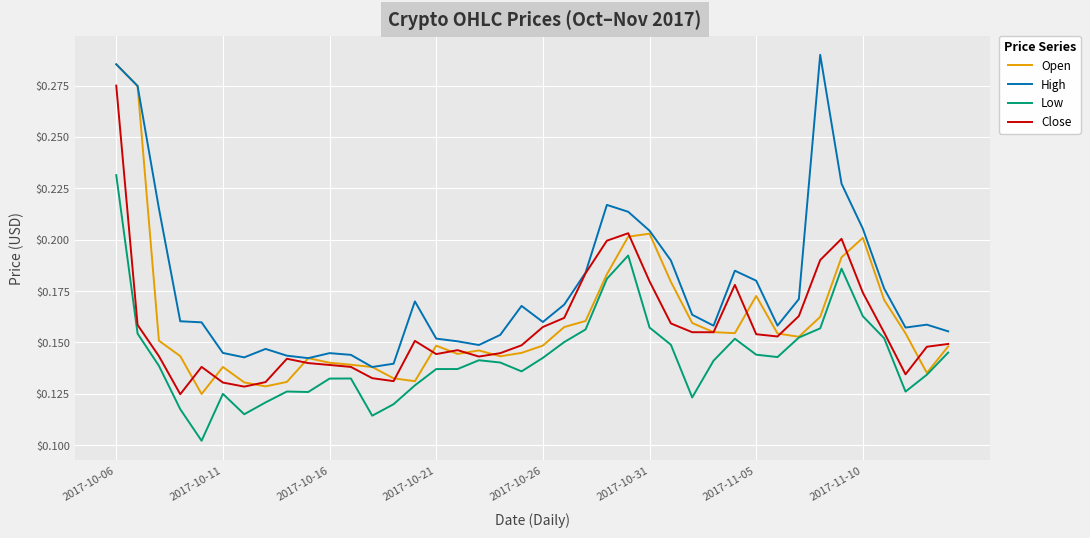

What is the sum of all Open values?

6.4